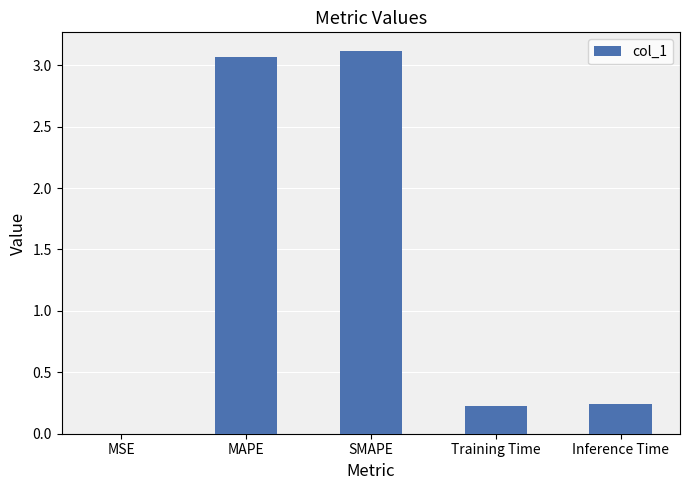

Which has a higher value, MAPE or Inference Time?

MAPE